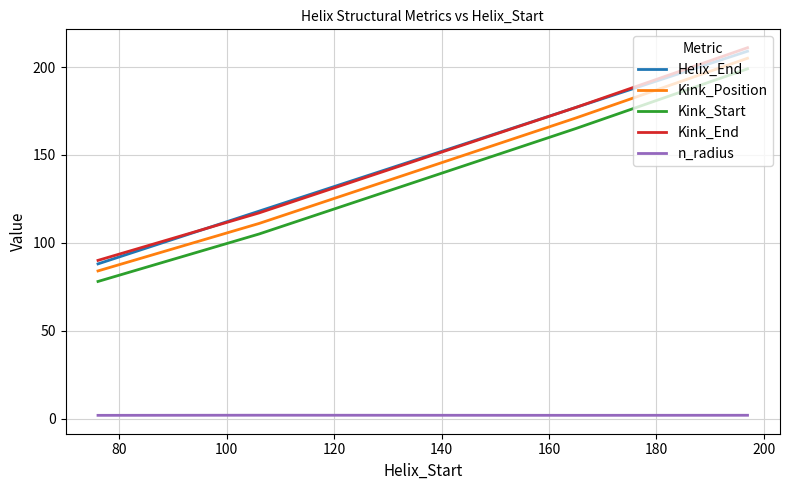

What is the maximum value for Kink_Start?

199.0